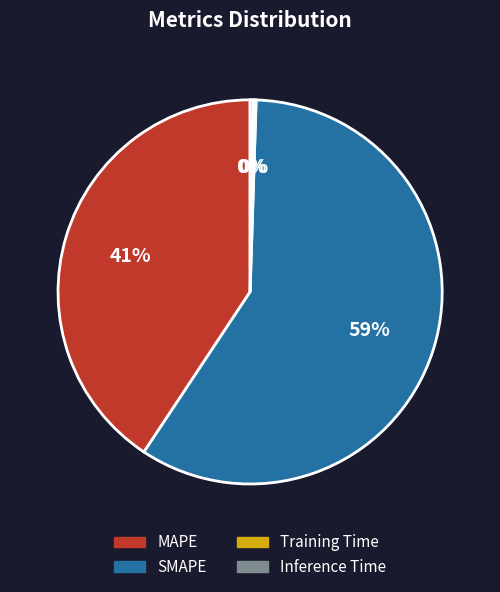

To the nearest percent, what is the difference between the largest and smallest slice percentages?

59%